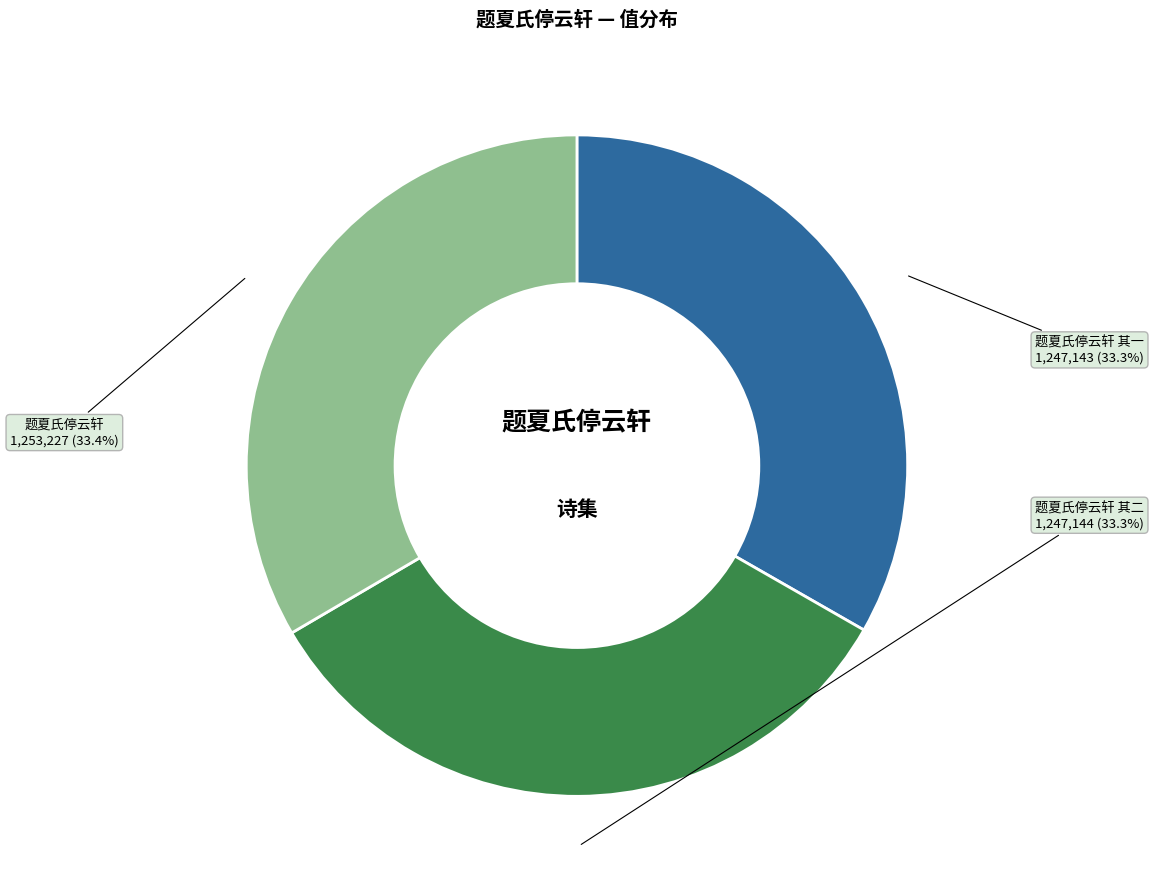

Does any single category account for the majority?

No